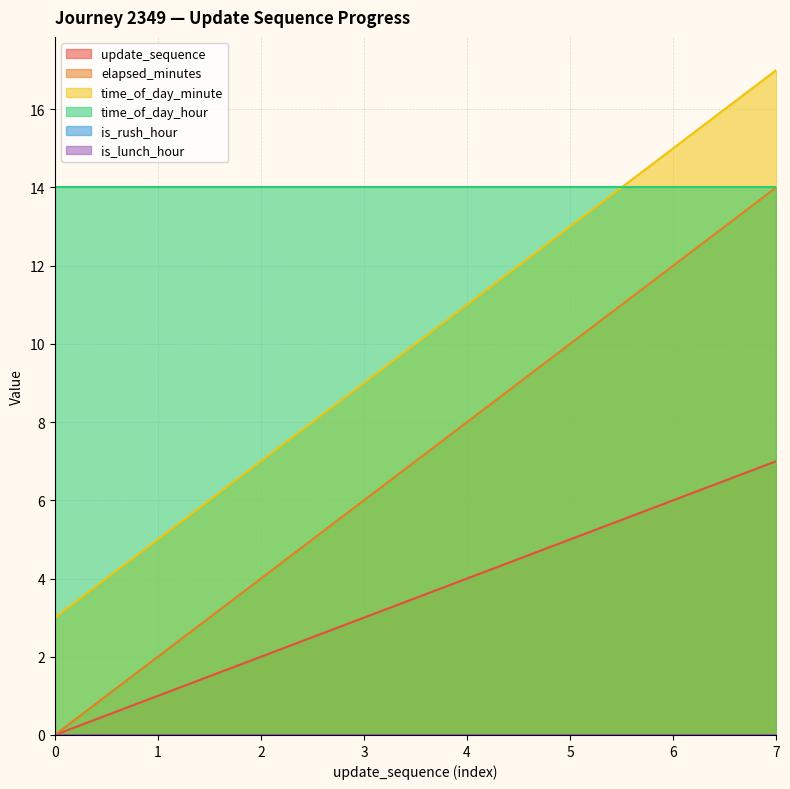

Which series has the widest spread of values?

elapsed_minutes